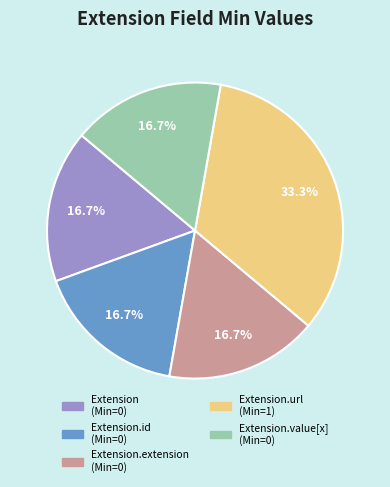

Is there a majority slice in this chart?

No